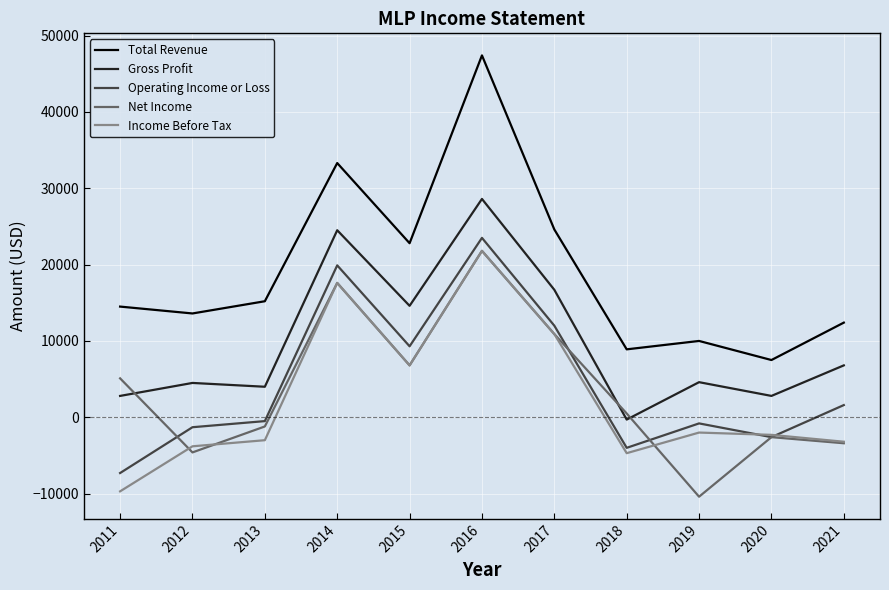

Where is Income Before Tax nearest to the value 6050?

2015